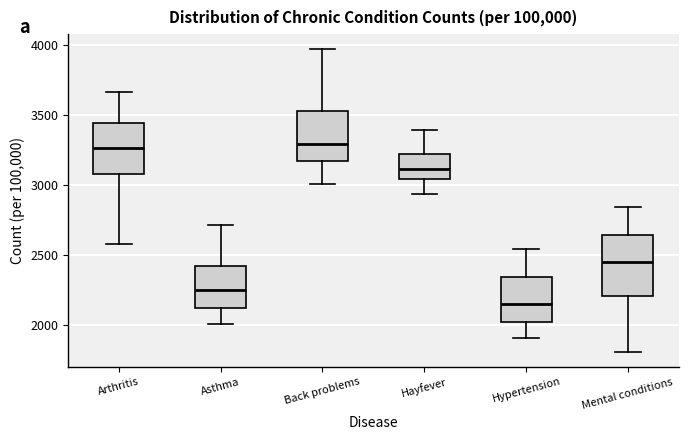

Reading left to right, read every box against the y-axis: the position of its median line, the range the box covers, and the ends of its whiskers. The values are not printed on the chart, so give them approximately, as read against the axis.

Arthritis: median 3250, box 3100 to 3450, whiskers 2600 to 3650
Asthma: median 2250, box 2100 to 2400, whiskers 2000 to 2700
Back problems: median 3300, box 3150 to 3550, whiskers 3000 to 3950
Hayfever: median 3100, box 3050 to 3200, whiskers 2950 to 3400
Hypertension: median 2150, box 2000 to 2350, whiskers 1900 to 2550
Mental conditions: median 2450, box 2200 to 2650, whiskers 1800 to 2850